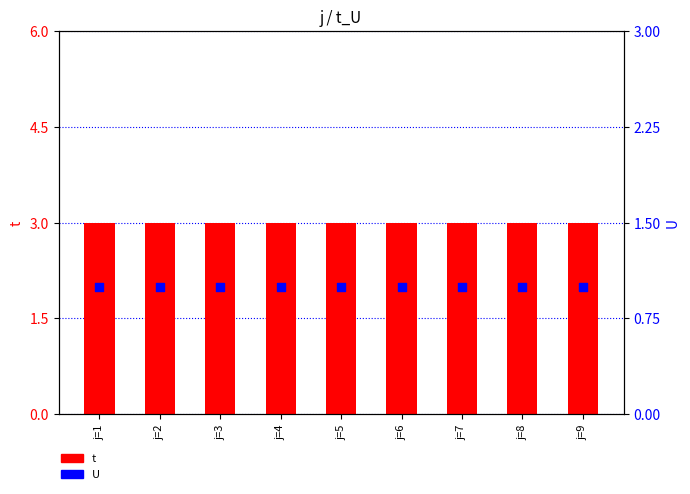

Which series reaches the minimum Y coordinate?

U